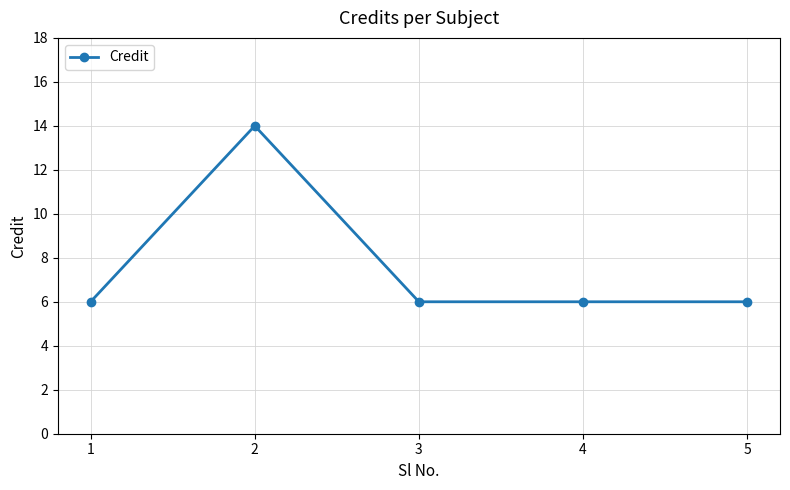

The value at 3 is 6. True or false?

True